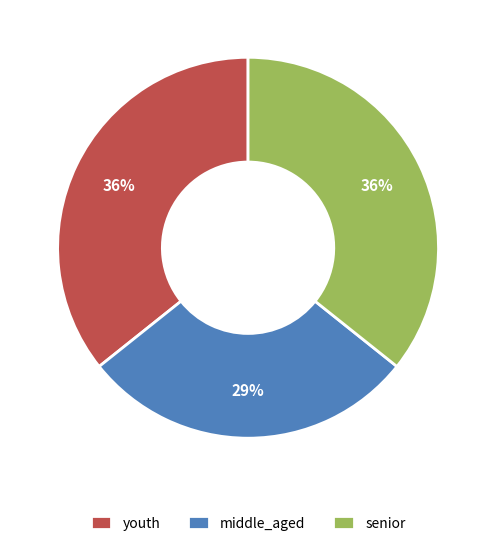

To the nearest percent, what portion does middle_aged represent?

29%